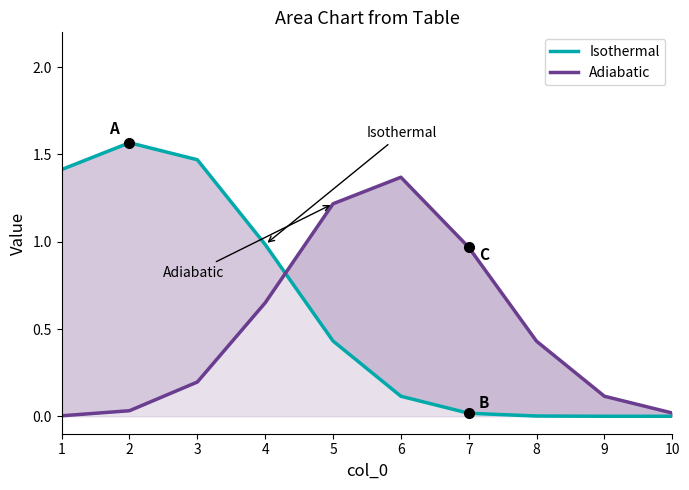

Does the chart display data point markers on the line(s)?

No